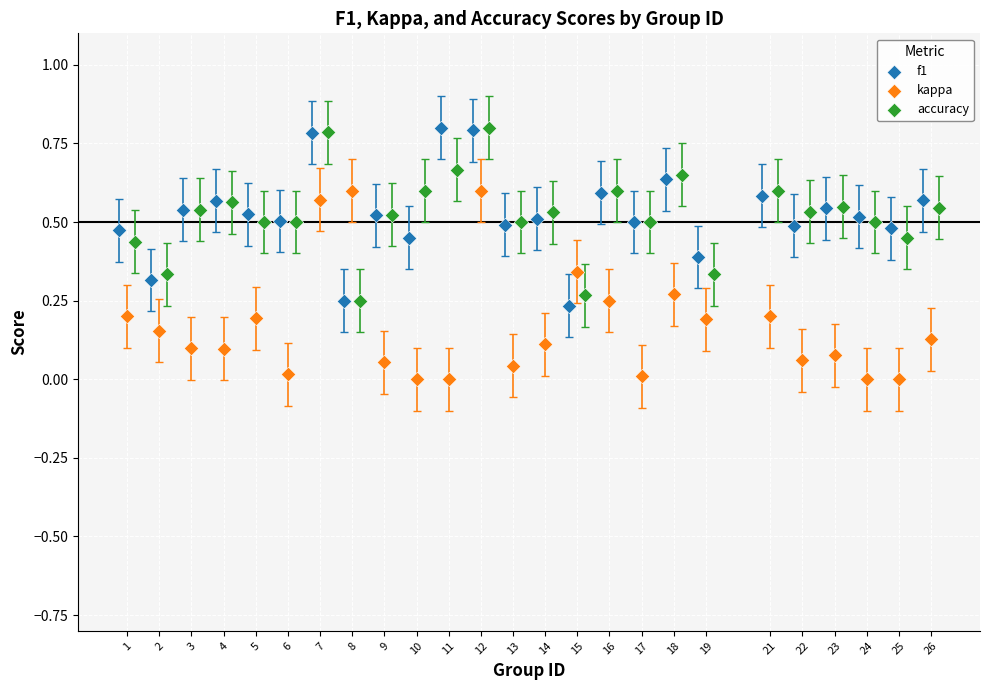

Which series has the largest Y range (max minus min)?

kappa